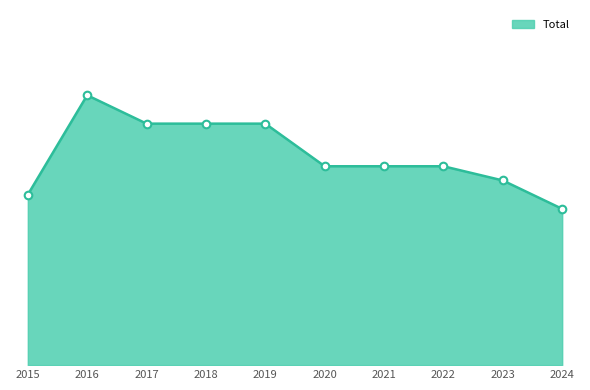

What is the ratio of the value at 2016 to the value at 2015?

1.6